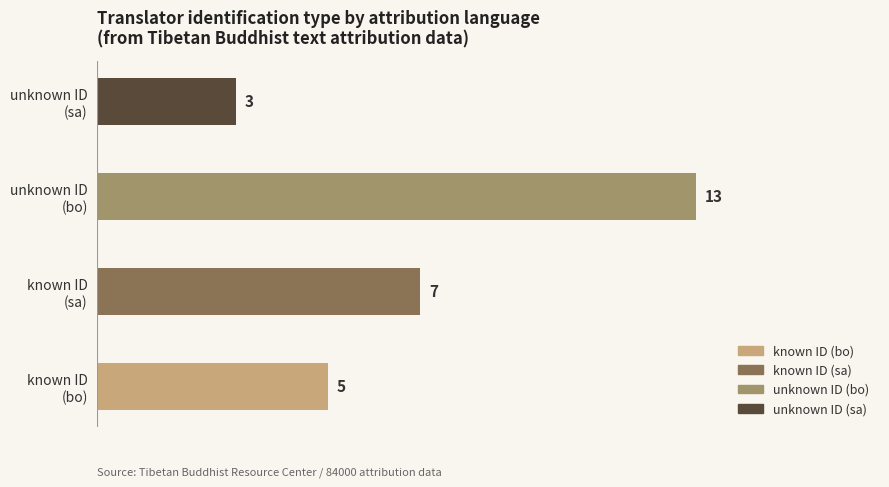

What is the average value?

7